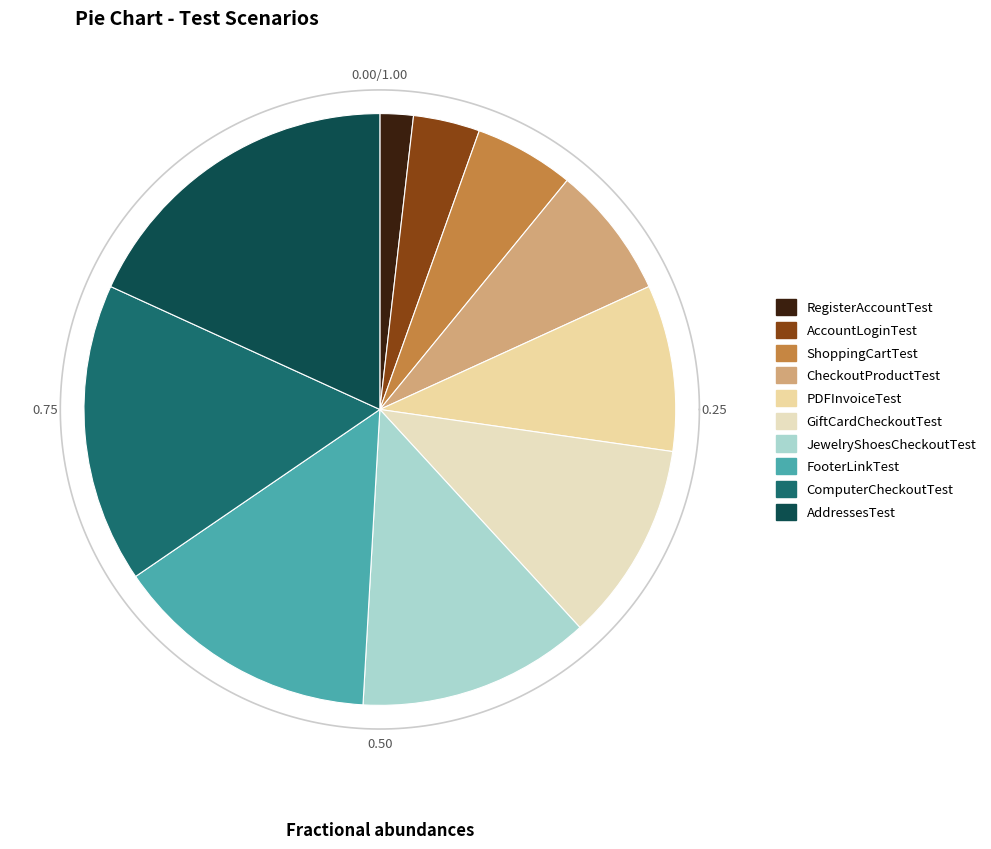

How many slices are in this pie chart?

10